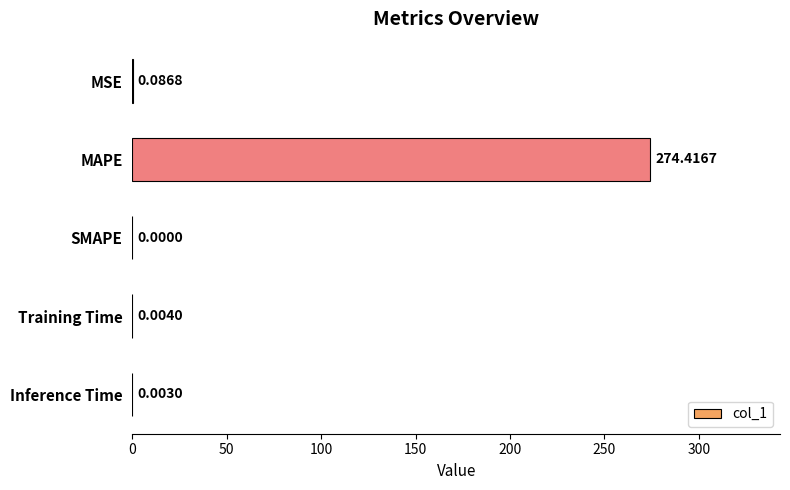

Which category has the highest value across all series?

MAPE